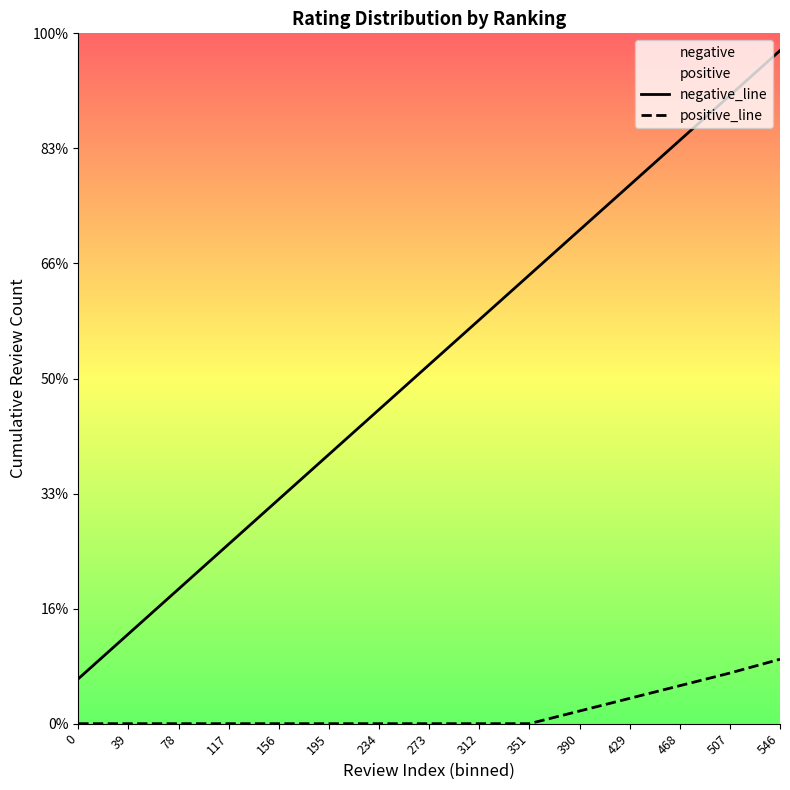

True or false: positive_line and negative_line cross at least once.

False